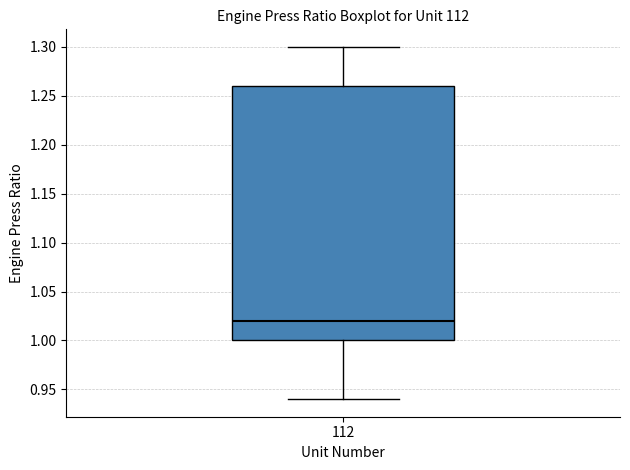

Transcribe this box plot: give where the median line is, the range the box spans, and where the two whiskers end, as read against the y-axis. The values are not printed on the chart, so give them approximately, as read against the axis.

median 1.02, box 1.00 to 1.26, whiskers 0.94 to 1.30